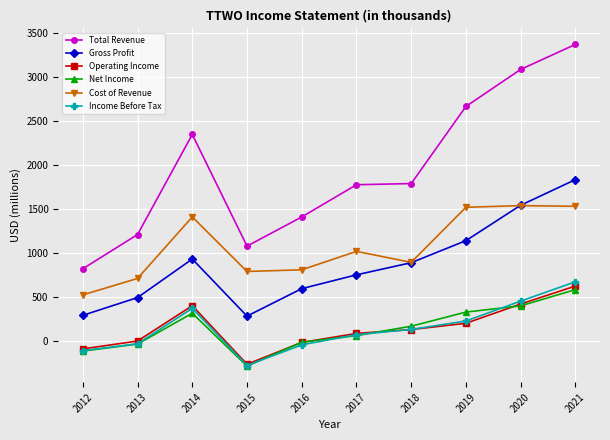

Is the value of Net Income at 2012 greater than the value of Income Before Tax at 2018?

No